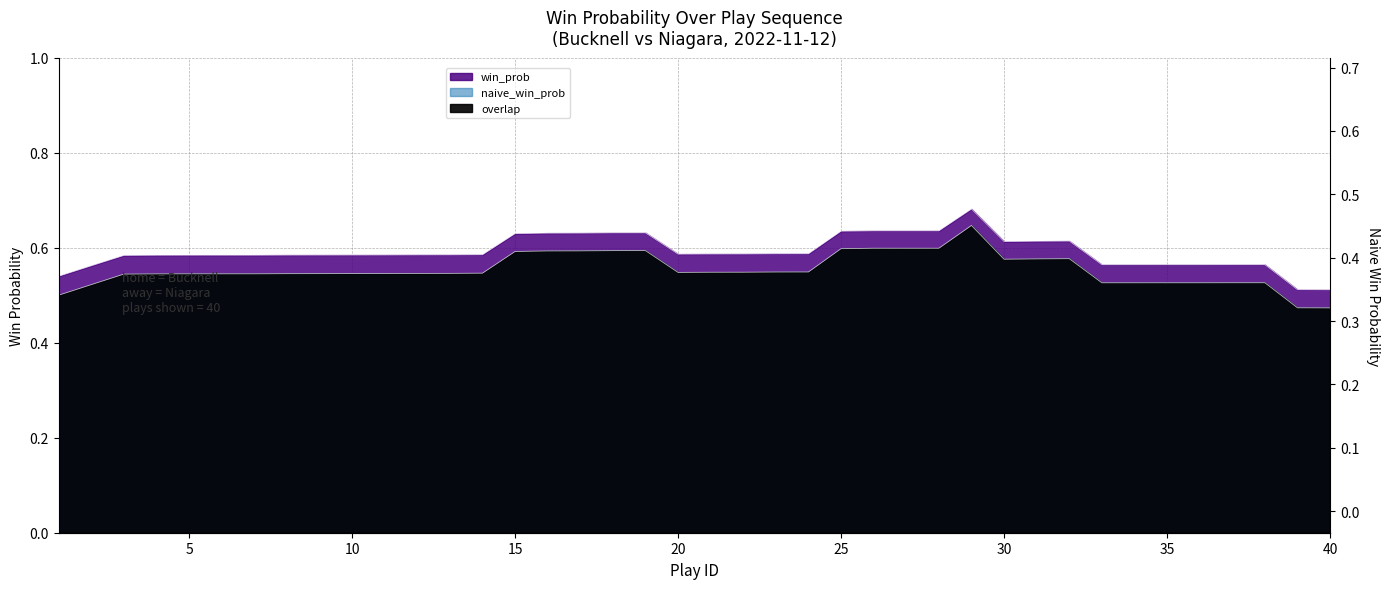

True or false: naive_win_prob has a value of 0.4 at 31.

False